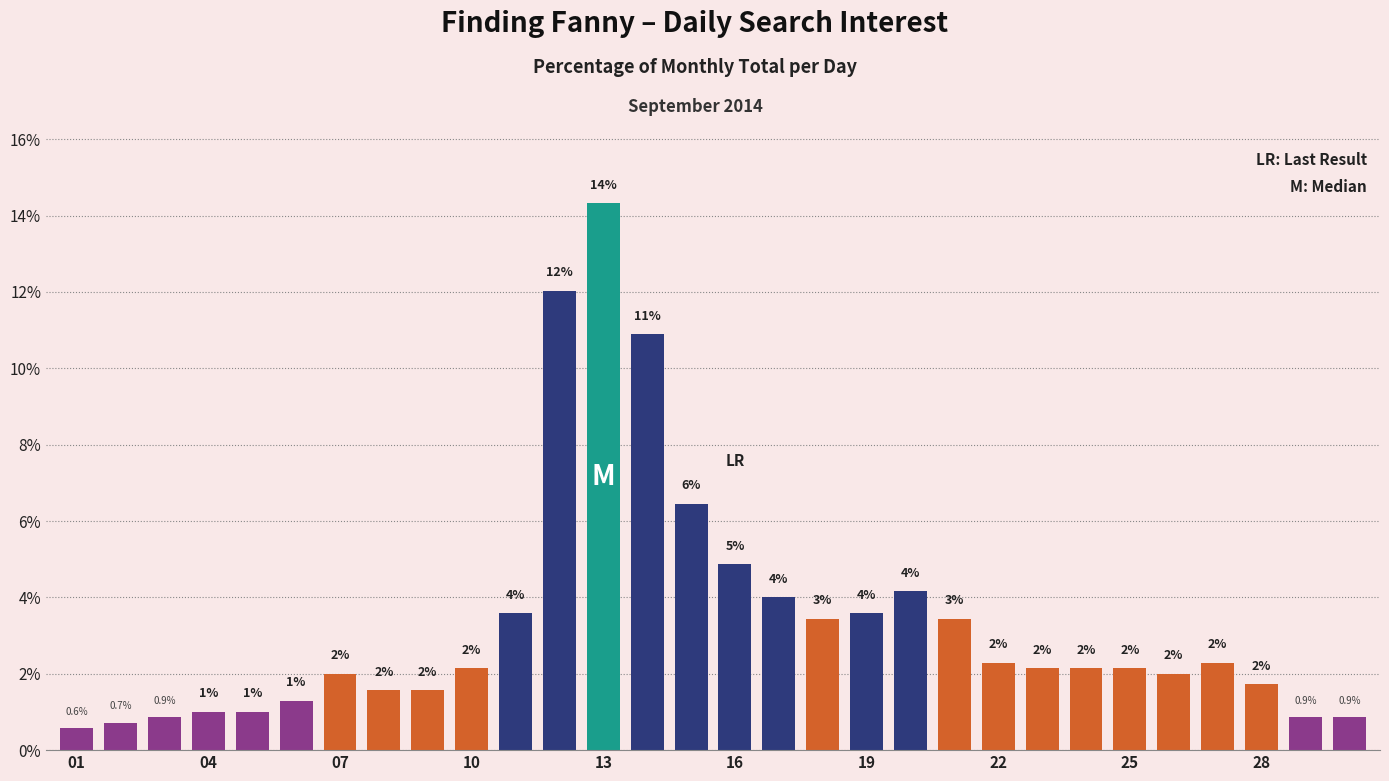

What is the greatest value displayed?

14.3